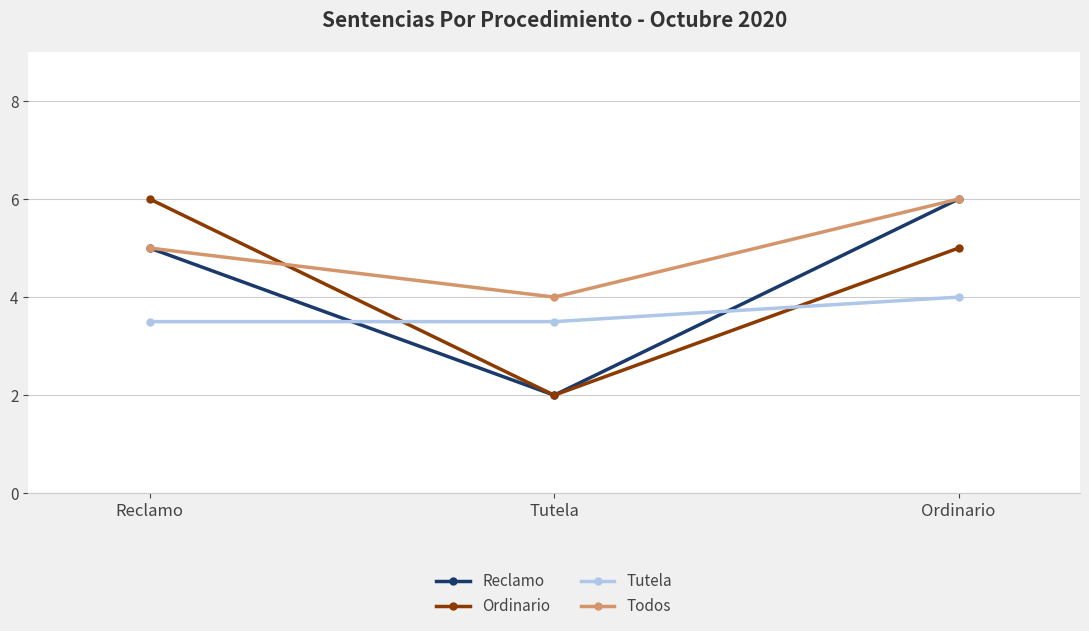

What is the total value across all series at Ordinario?

21.0